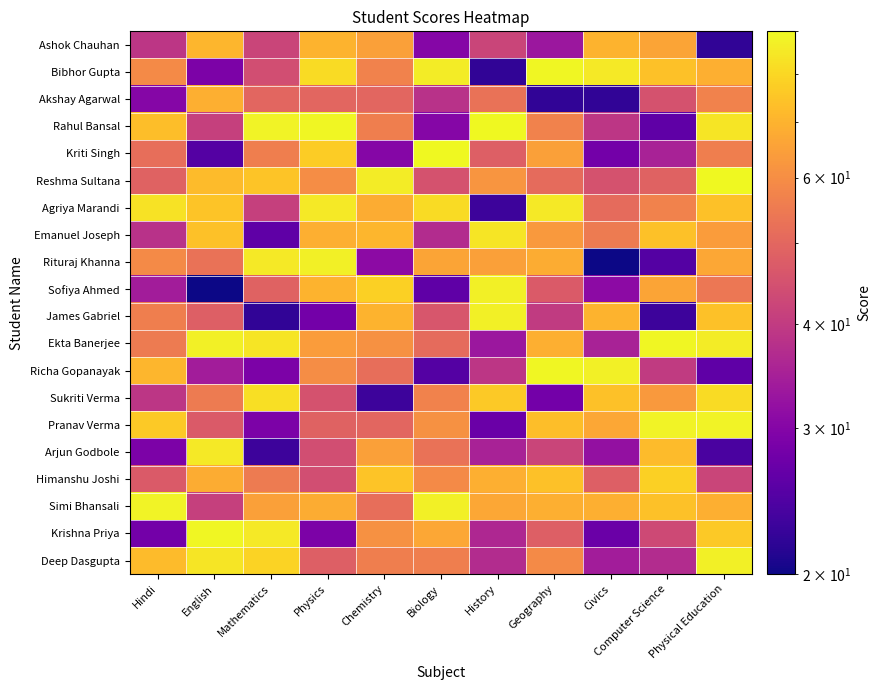

At which category does the chart reach its peak across all series?

History